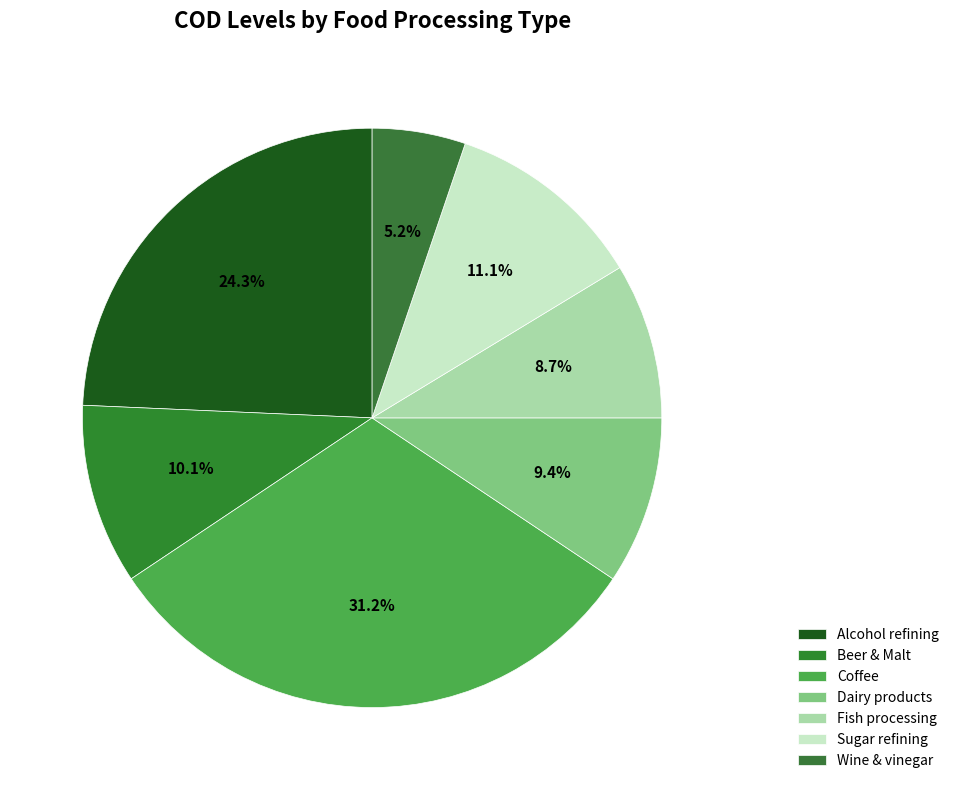

Rank the categories by value from highest to lowest.

Coffee, Alcohol refining, Sugar refining, Beer & Malt, Dairy products, Fish processing, Wine & vinegar